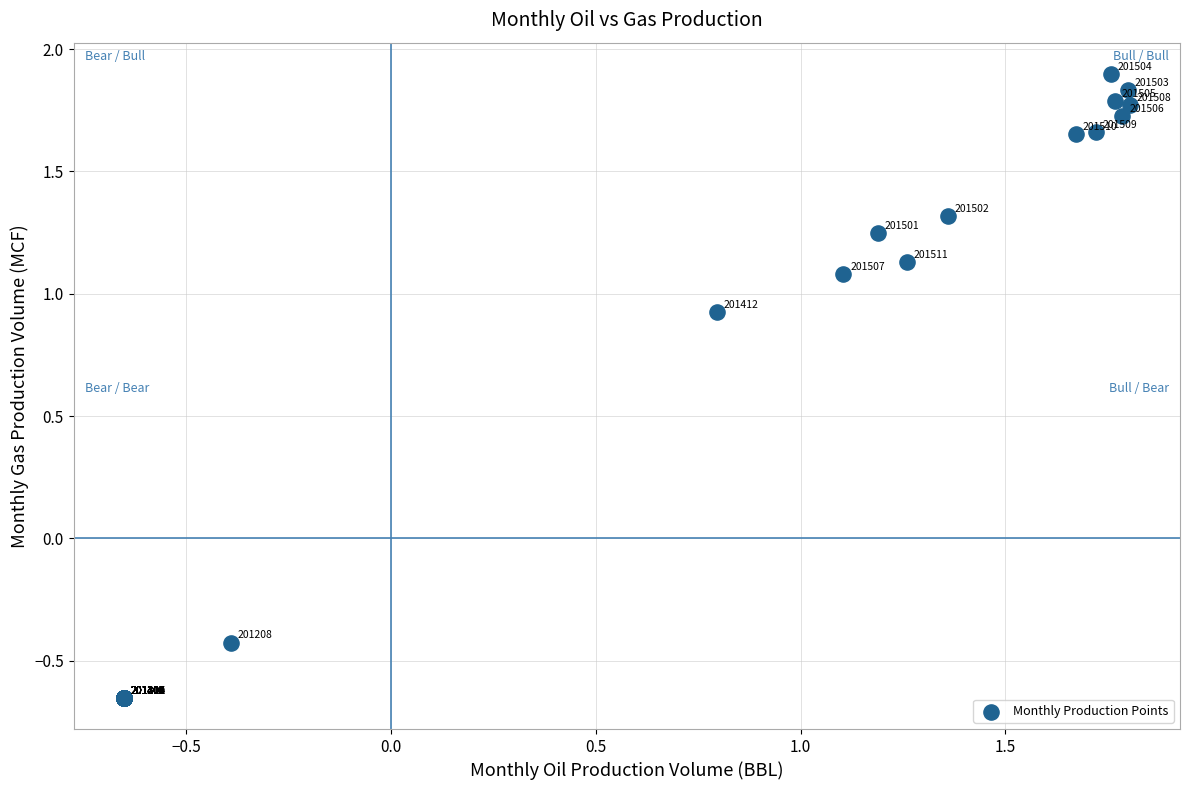

What Y value in the scatter plot is closest to 0?

-0.4